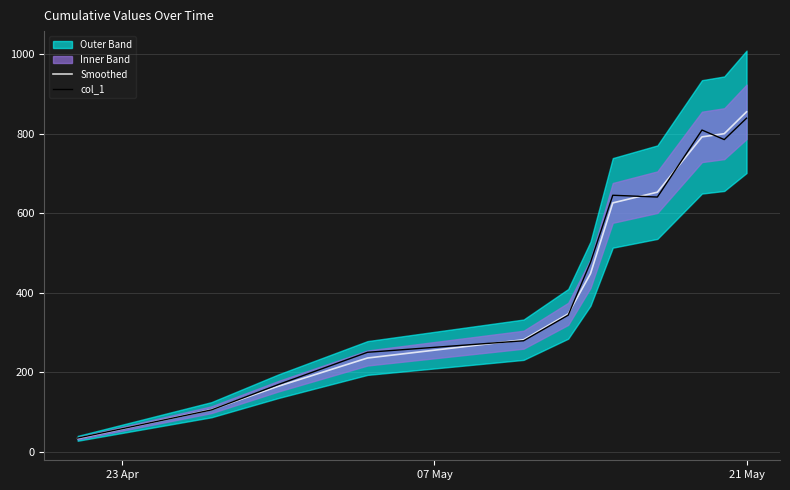

True or false: col_1 has more than 1 points higher than both neighbors.

True